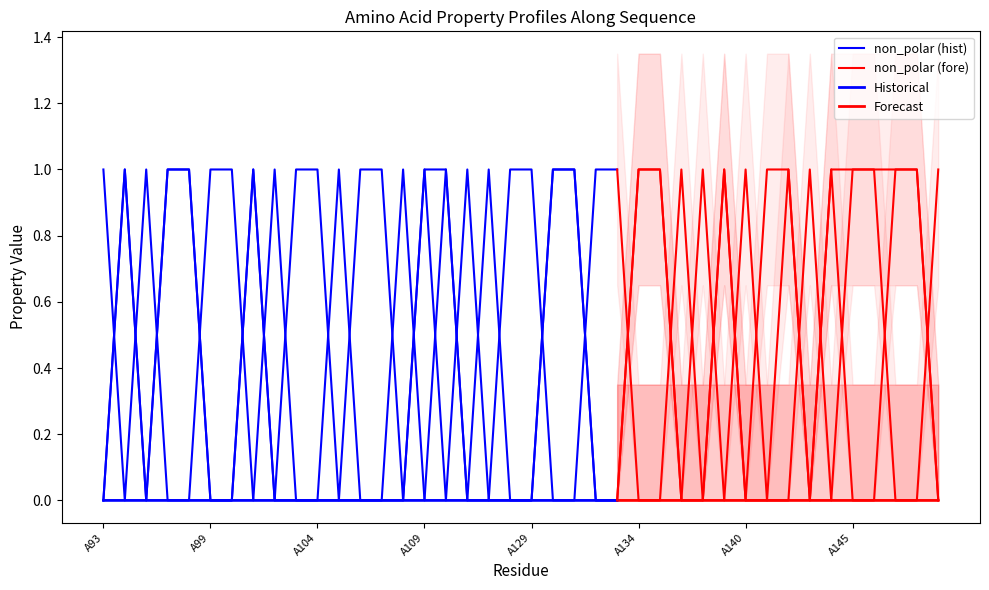

How many polar values are between 0 and 1?

40